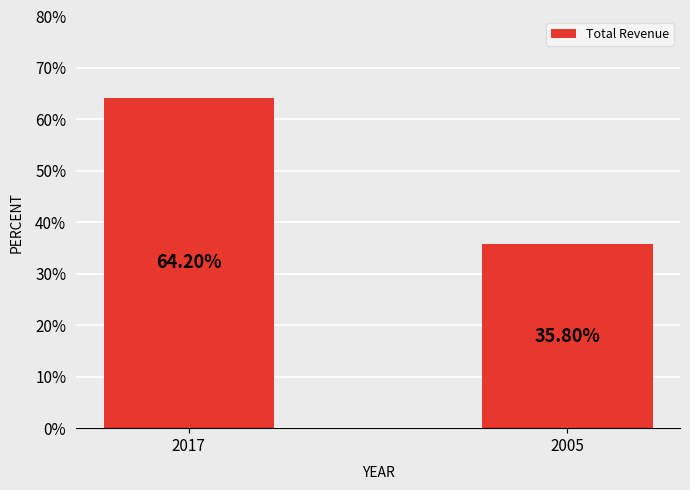

Count the number of categories in the chart.

2